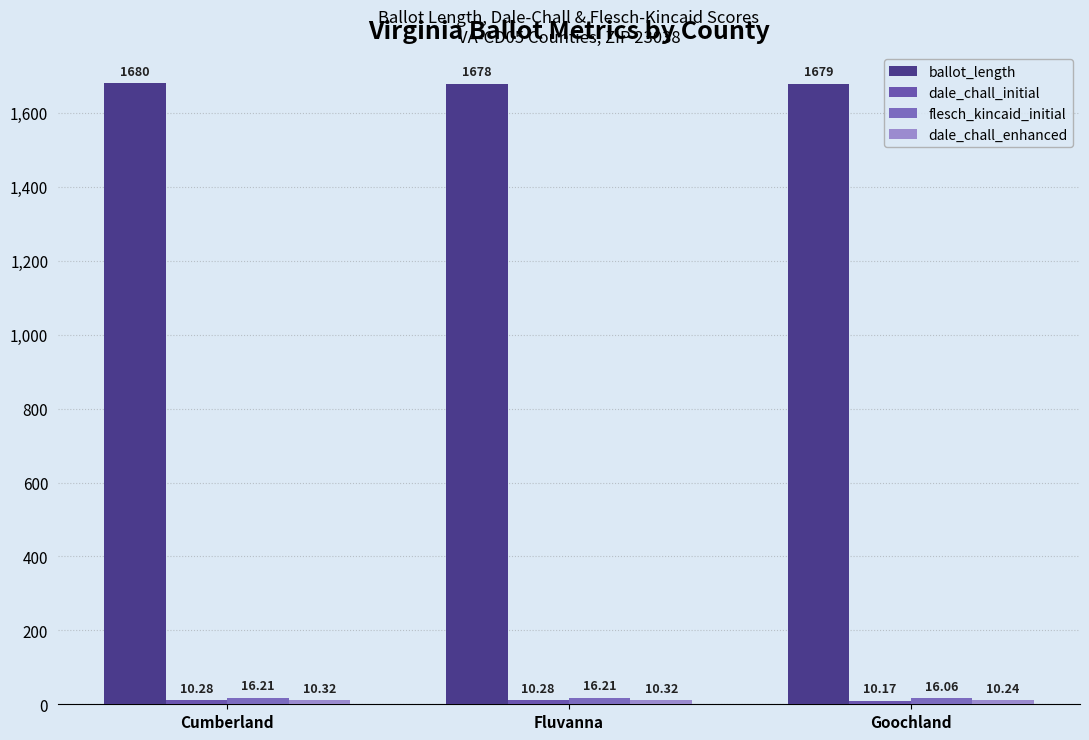

Reading right to left, transcribe all the data shown in this chart.

ballot_length: 1679.0	1678.0	1680.0
dale_chall_initial: 10.2	10.3	10.3
flesch_kincaid_initial: 16.1	16.2	16.2
dale_chall_enhanced: 10.2	10.3	10.3